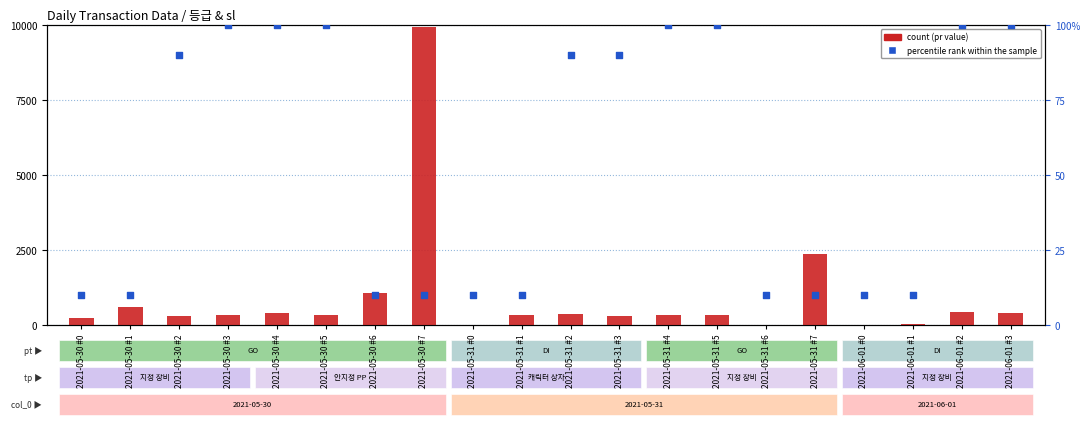

Which series reaches the maximum Y coordinate?

count